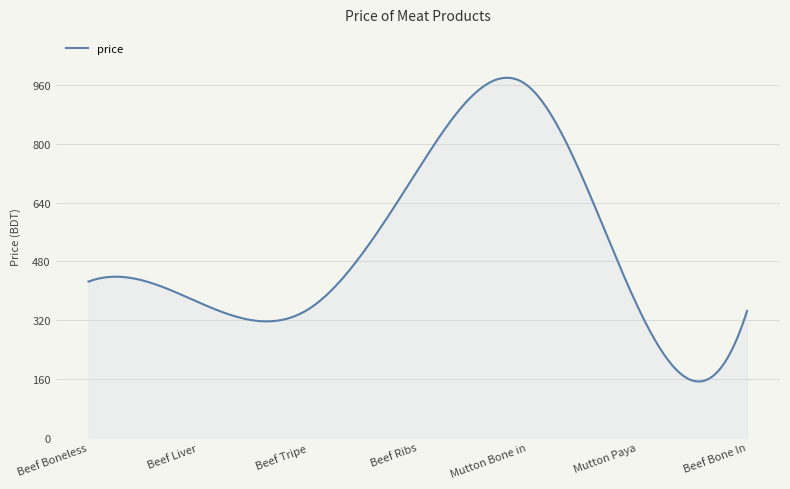

What is the smallest value displayed?

152.7